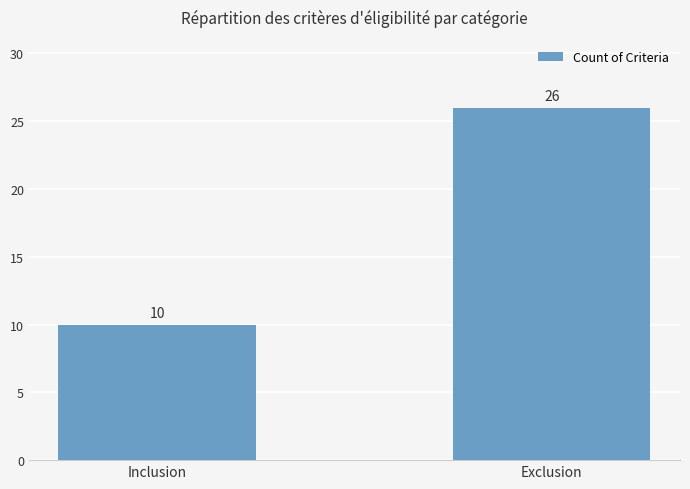

Rank the categories by value from lowest to highest.

Inclusion, Exclusion